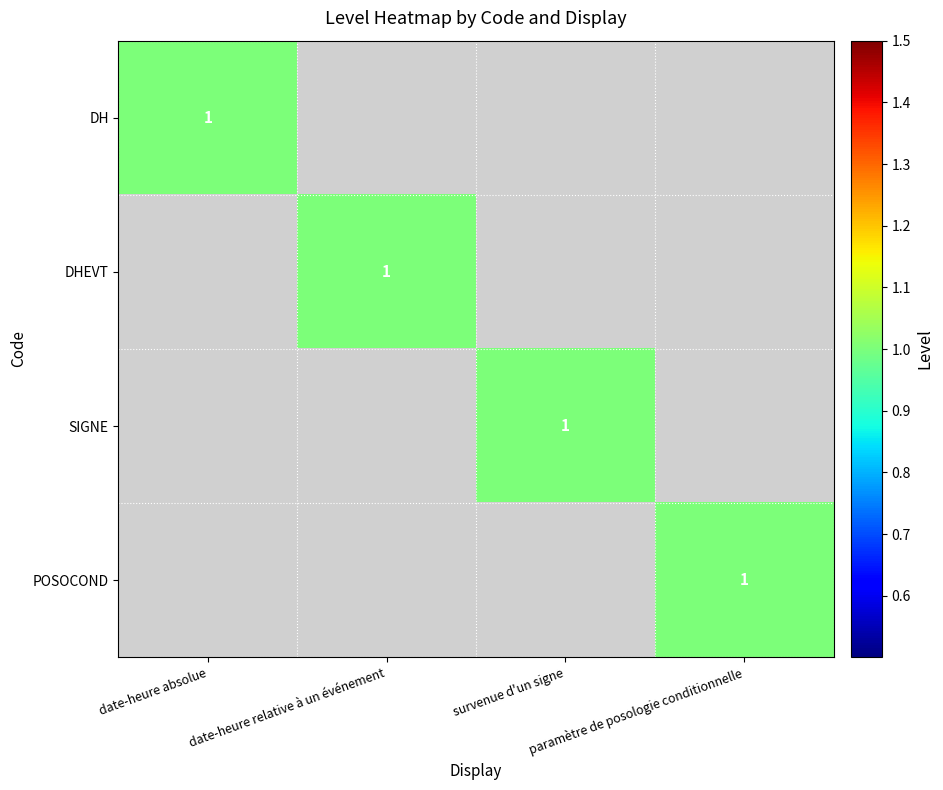

How many series are shown in this chart?

4